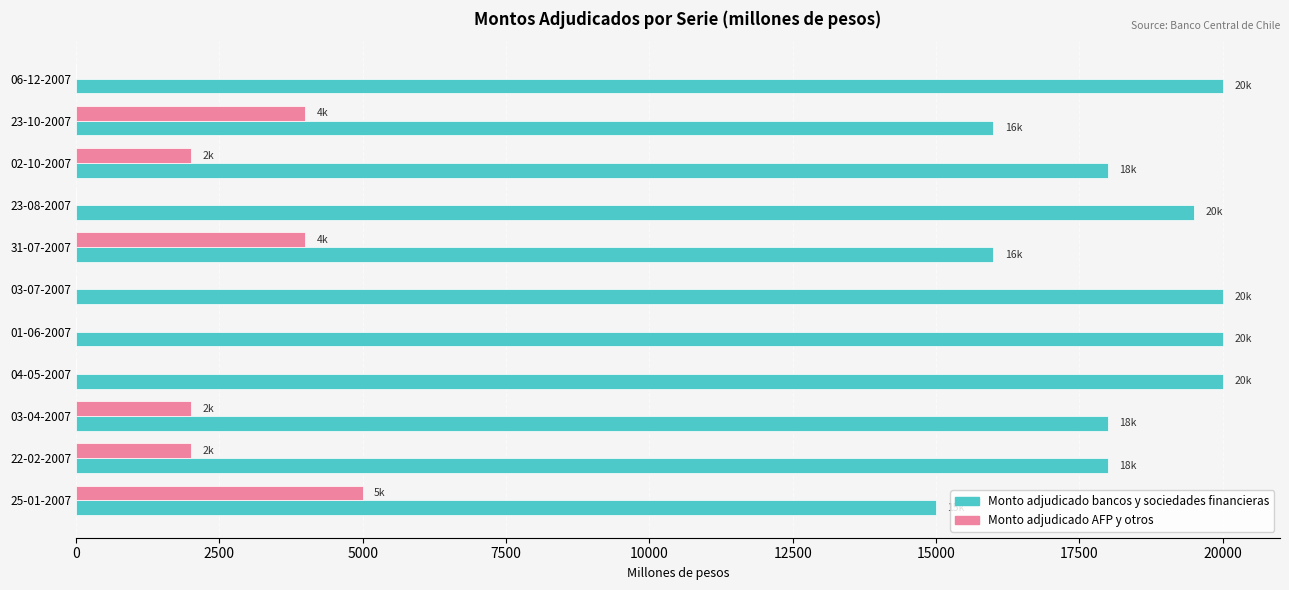

Which series has the largest total across all categories?

Monto adjudicado bancos y sociedades financieras